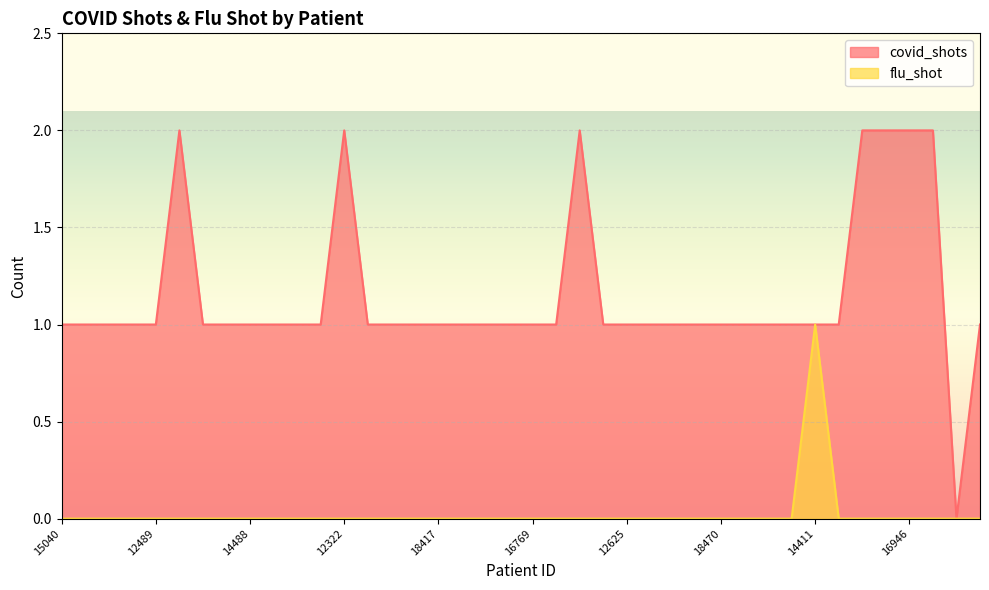

True or false: flu_shot and covid_shots cross at least once.

False